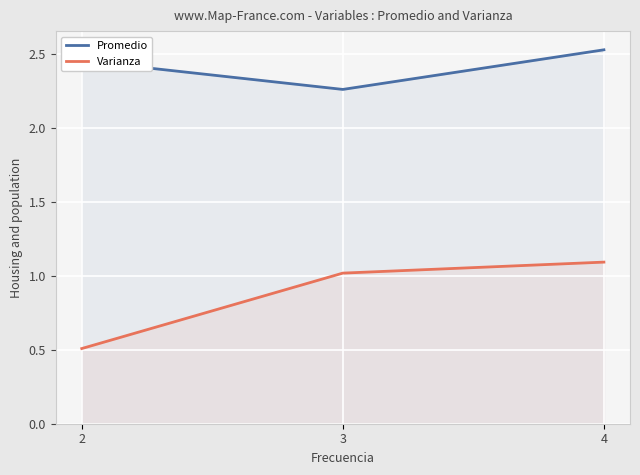

Count the Promedio values in the range 2 to 3.

3